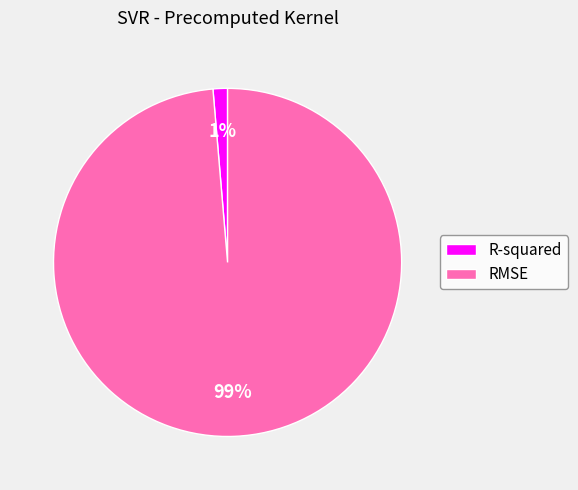

What is the smallest slice in the pie chart?

R-squared